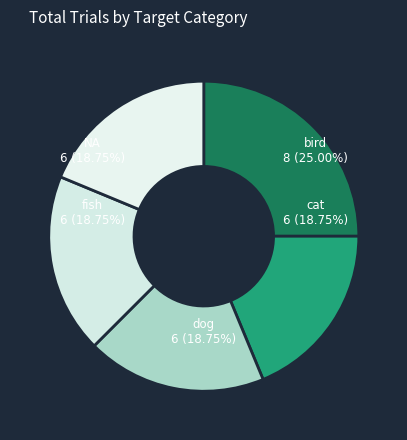

Is it true that fish is 6% of the pie?

False